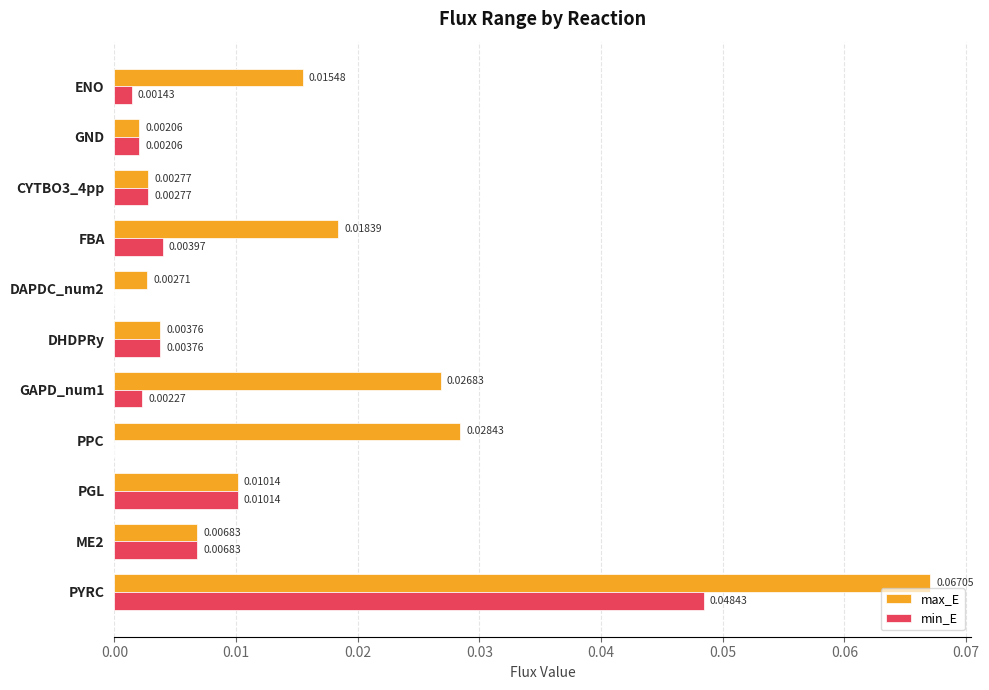

Which series has the largest range (max minus min)?

max_E